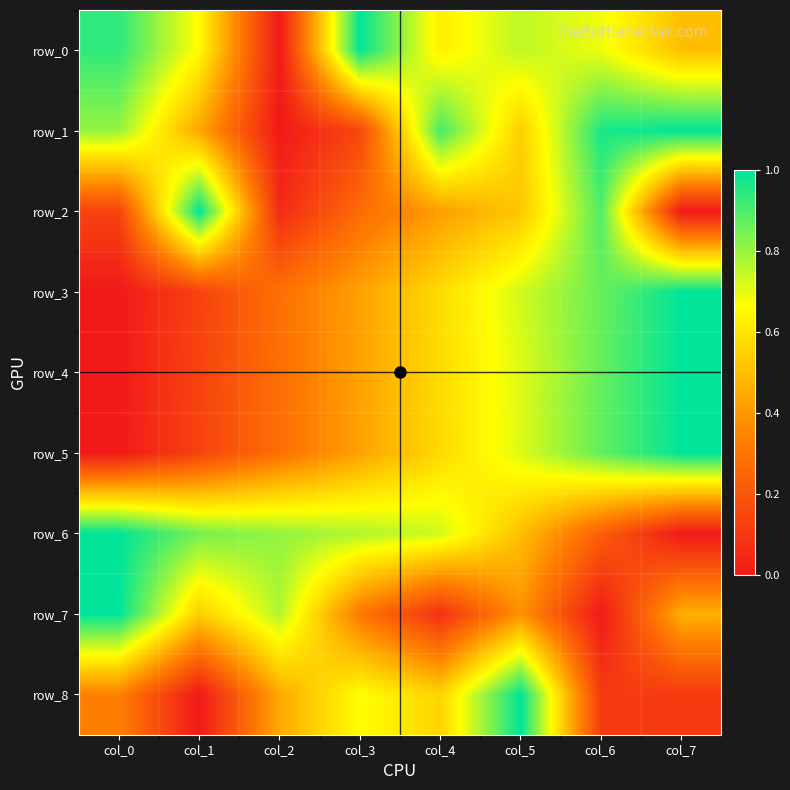

Between col_1 and col_5, which is larger?

col_5